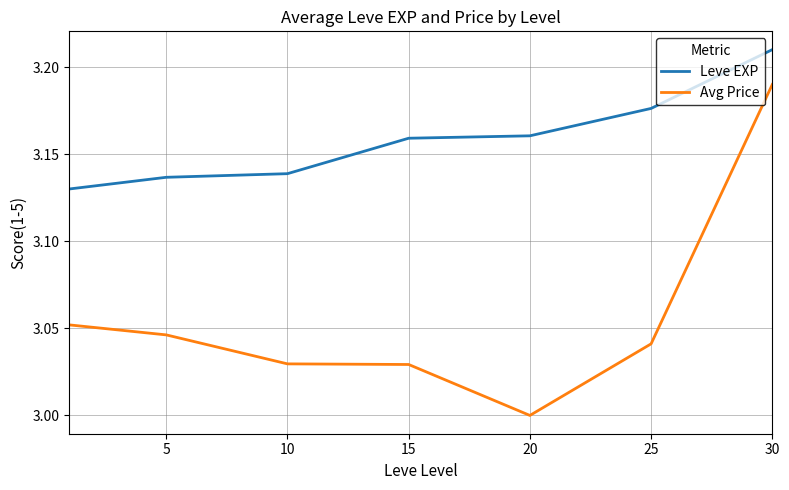

Which series has the largest total across all categories?

Leve EXP